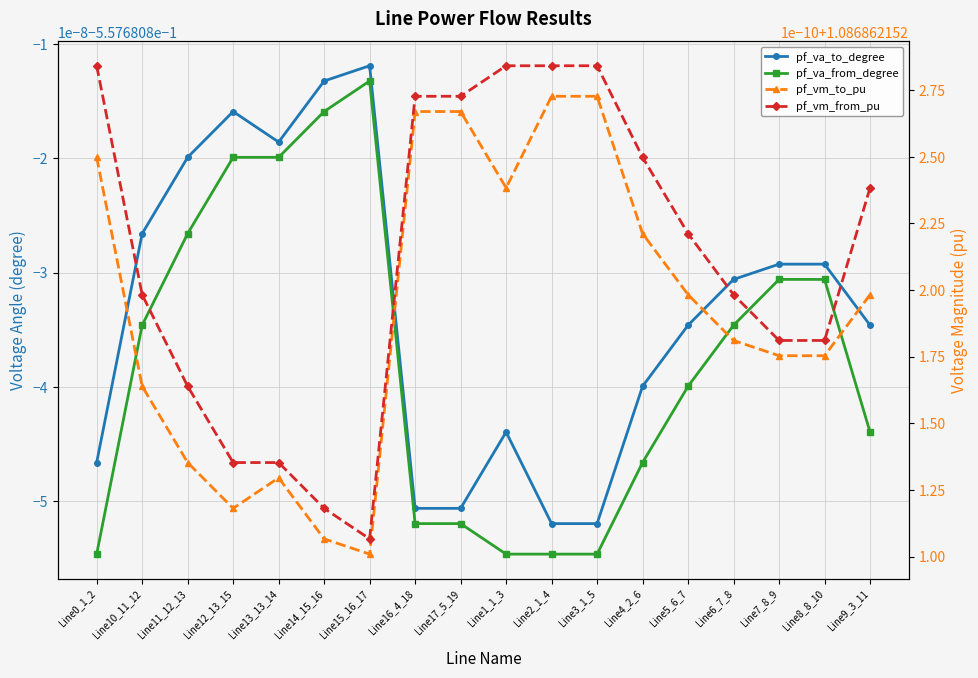

Which series has the largest range (max minus min)?

pf_va_from_degree